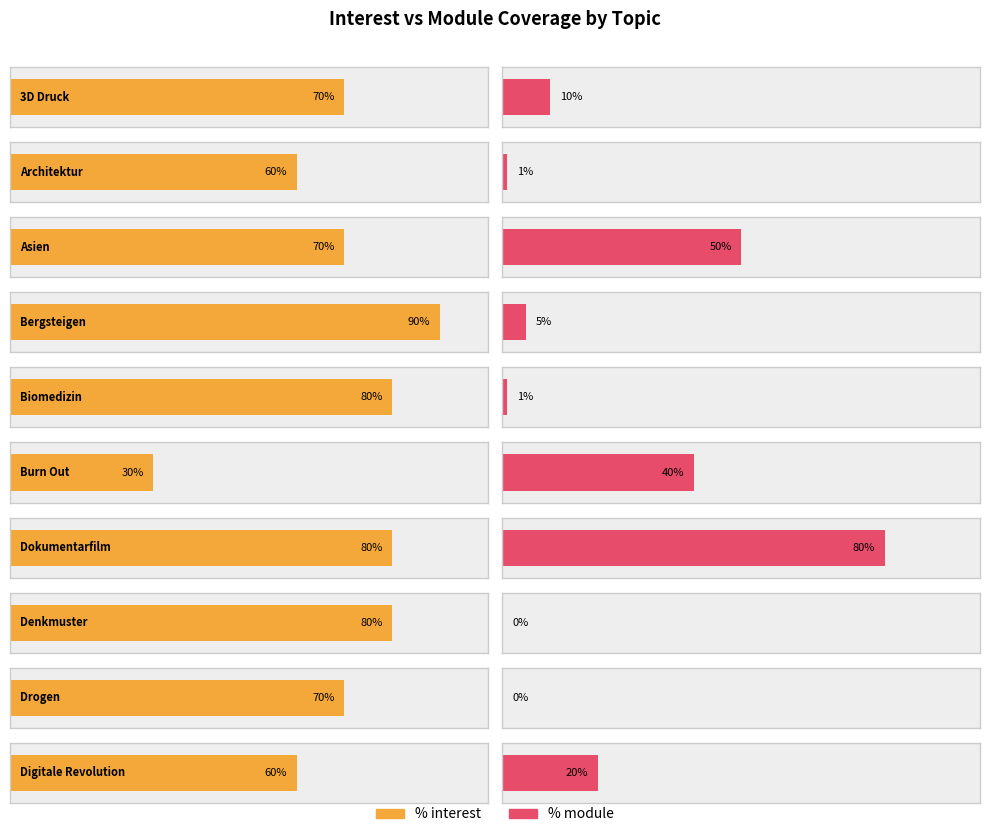

The % module series shows 0 at Drogen. True or false?

True